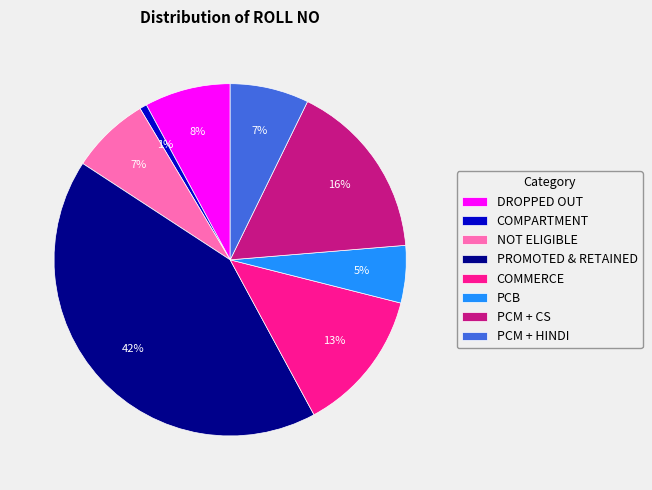

Between COMMERCE and DROPPED OUT, which is larger?

COMMERCE